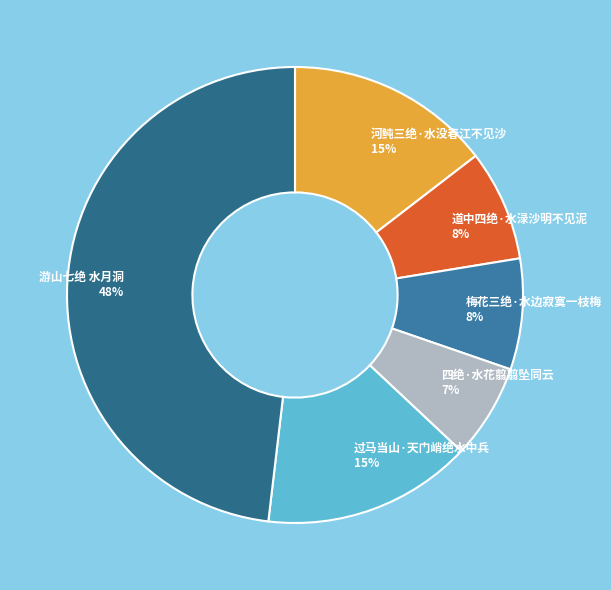

What is the largest slice in the pie chart?

游山七绝 水月洞